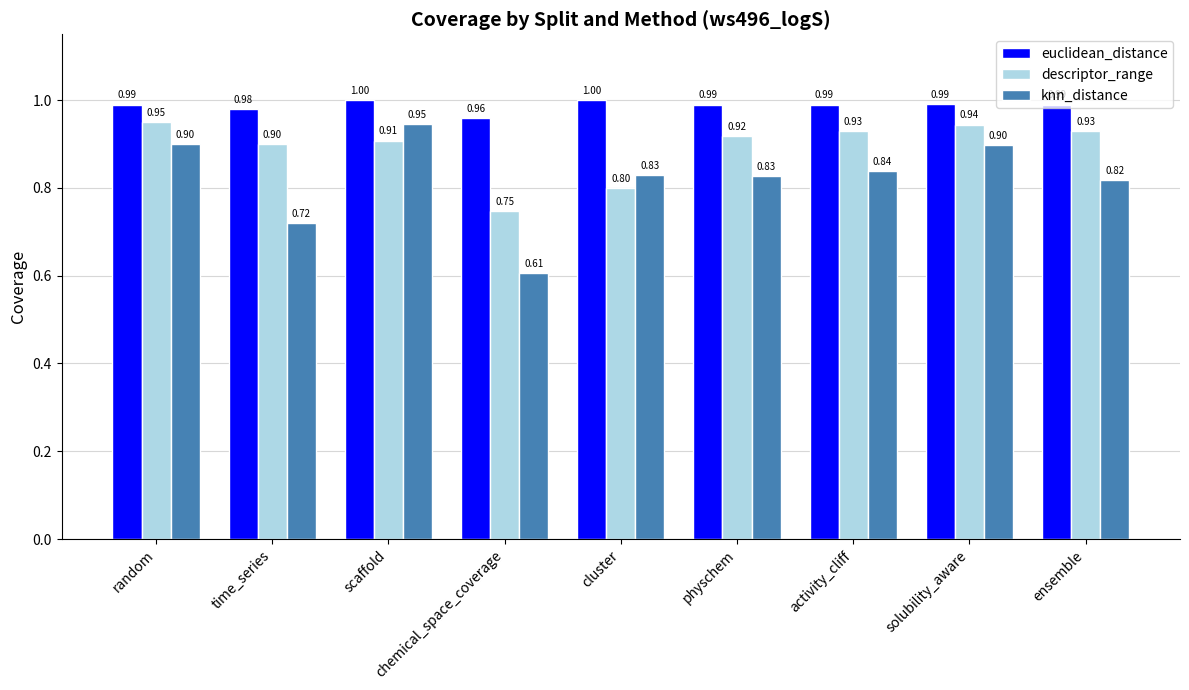

What is the total value across all series at activity_cliff?

2.8